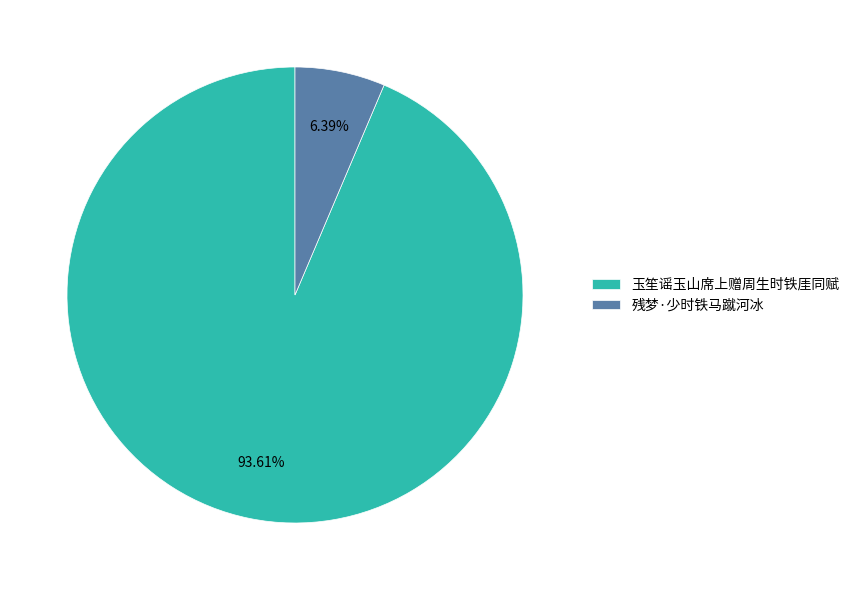

What is the smallest slice in the pie chart?

残梦·少时铁马蹴河冰